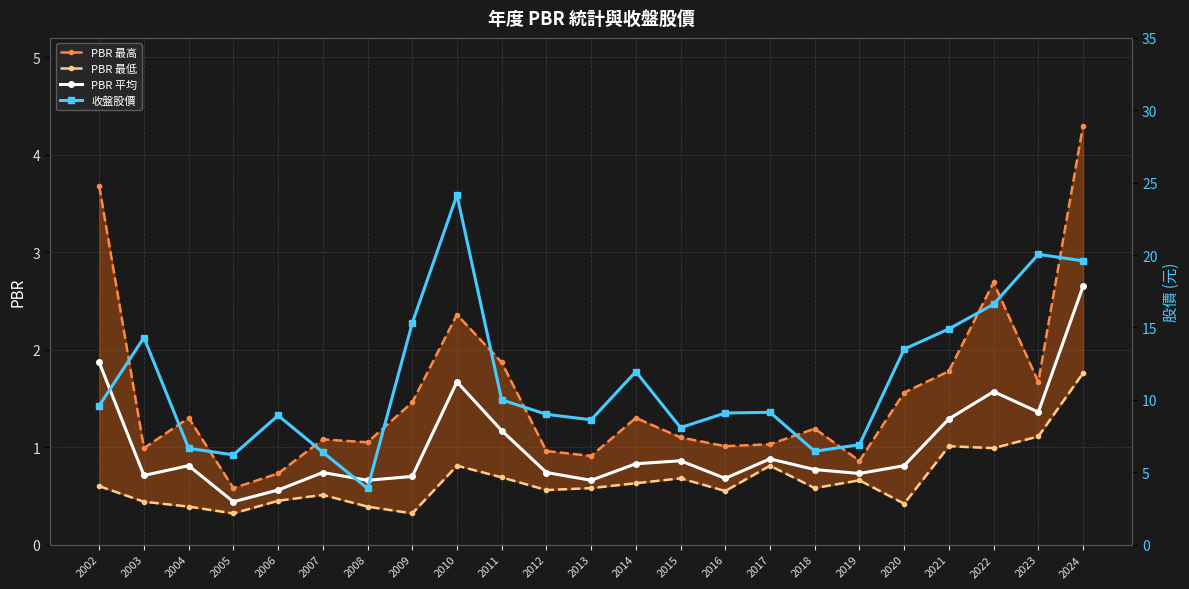

The value of PBR 平均 at 2023 is 0.9. True or false?

False